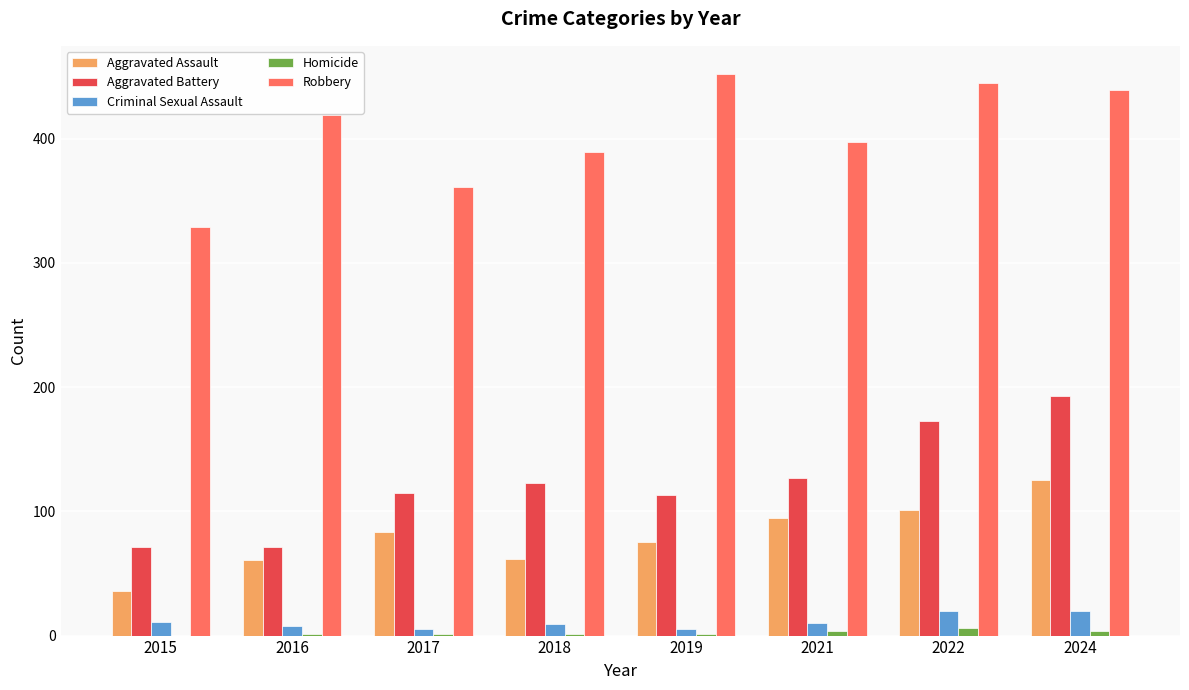

Read the Criminal Sexual Assault value at 2015.

11